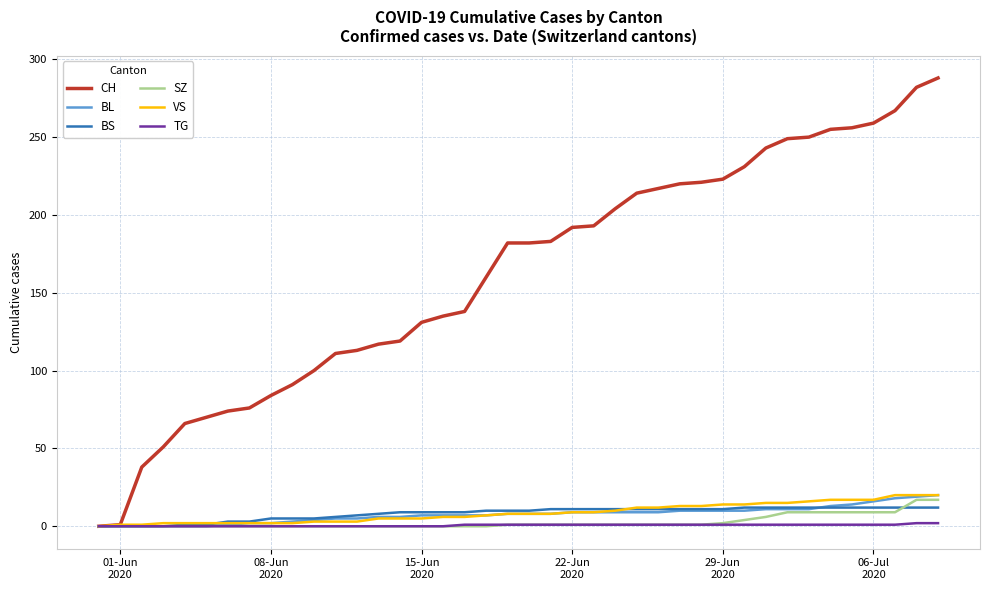

Which series has the widest spread of values?

CH